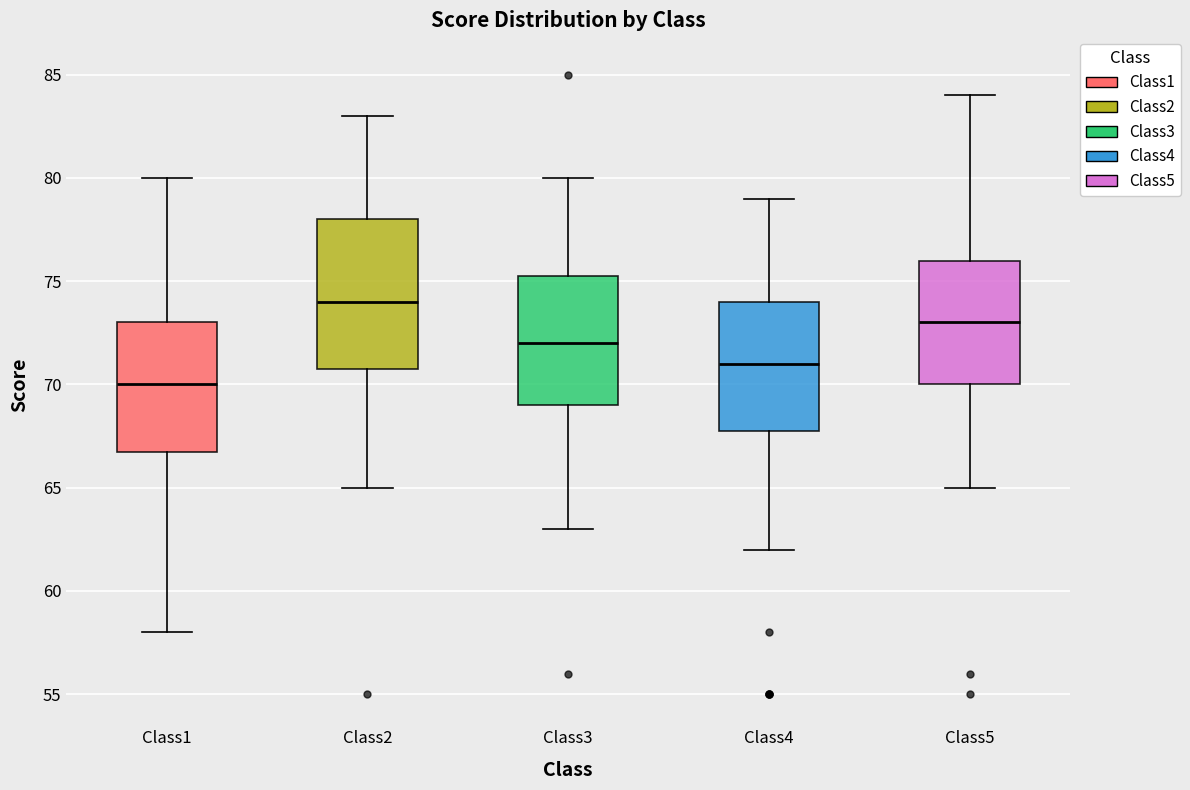

Reading left to right, transcribe this box plot: for each box, give where its median line is, the range the box spans, and where its two whiskers end, as read against the y-axis. The values are not printed on the chart, so give them approximately, as read against the axis.

Class1: median 70.0, box 67.0 to 73.0, whiskers 58.0 to 80.0
Class2: median 74.0, box 71.0 to 78.0, whiskers 65.0 to 83.0
Class3: median 72.0, box 69.0 to 75.5, whiskers 63.0 to 80.0
Class4: median 71.0, box 68.0 to 74.0, whiskers 62.0 to 79.0
Class5: median 73.0, box 70.0 to 76.0, whiskers 65.0 to 84.0